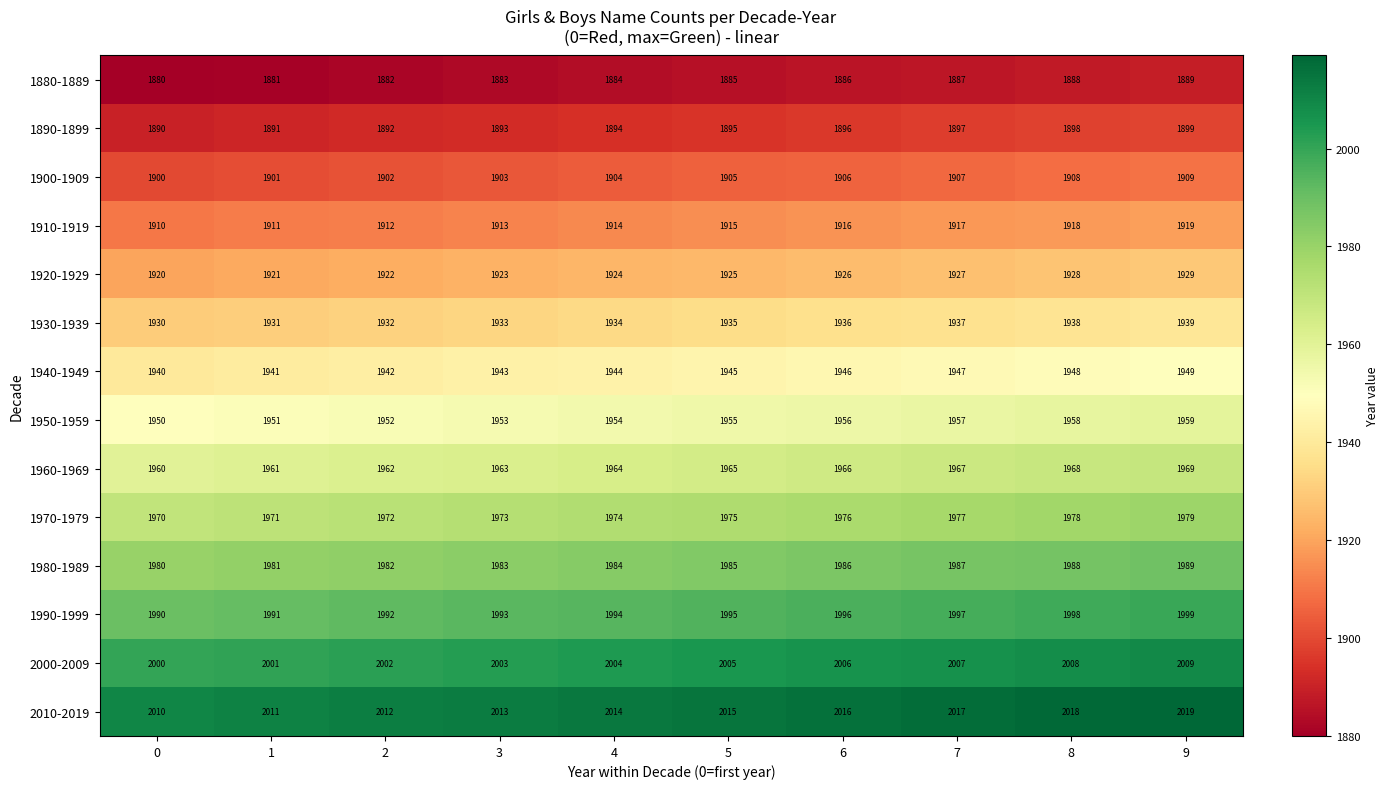

How many 1960-1969 values are between 1962 and 1967?

6